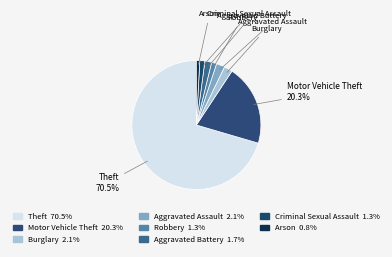

To the nearest percent, what is the combined percentage of Aggravated Battery and Criminal Sexual Assault?

3%